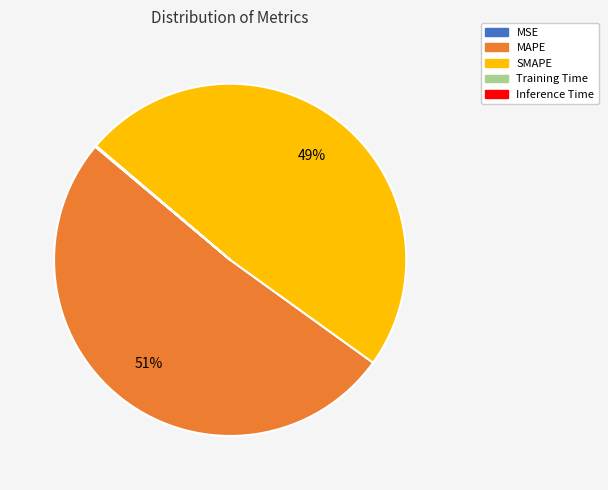

Is there a majority slice in this chart?

Yes